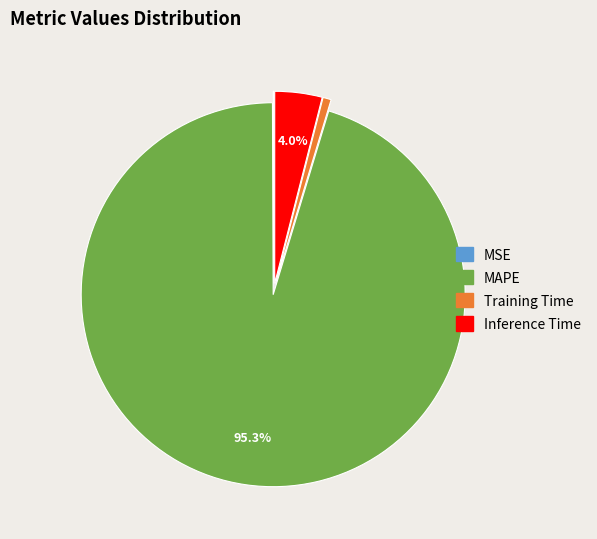

Does MAPE represent more than half of the total?

Yes